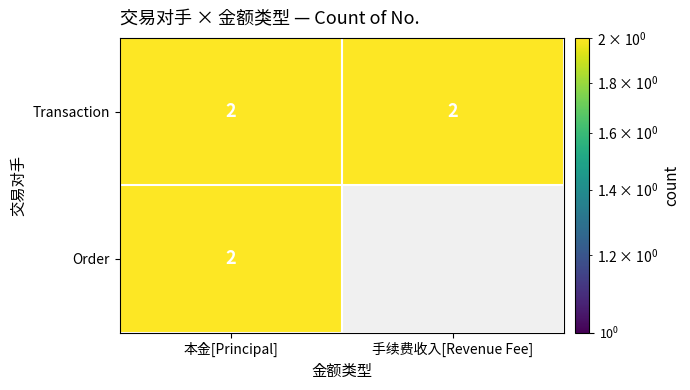

Between 本金[Principal] and 手续费收入[Revenue Fee], which series saw the biggest shift?

Order